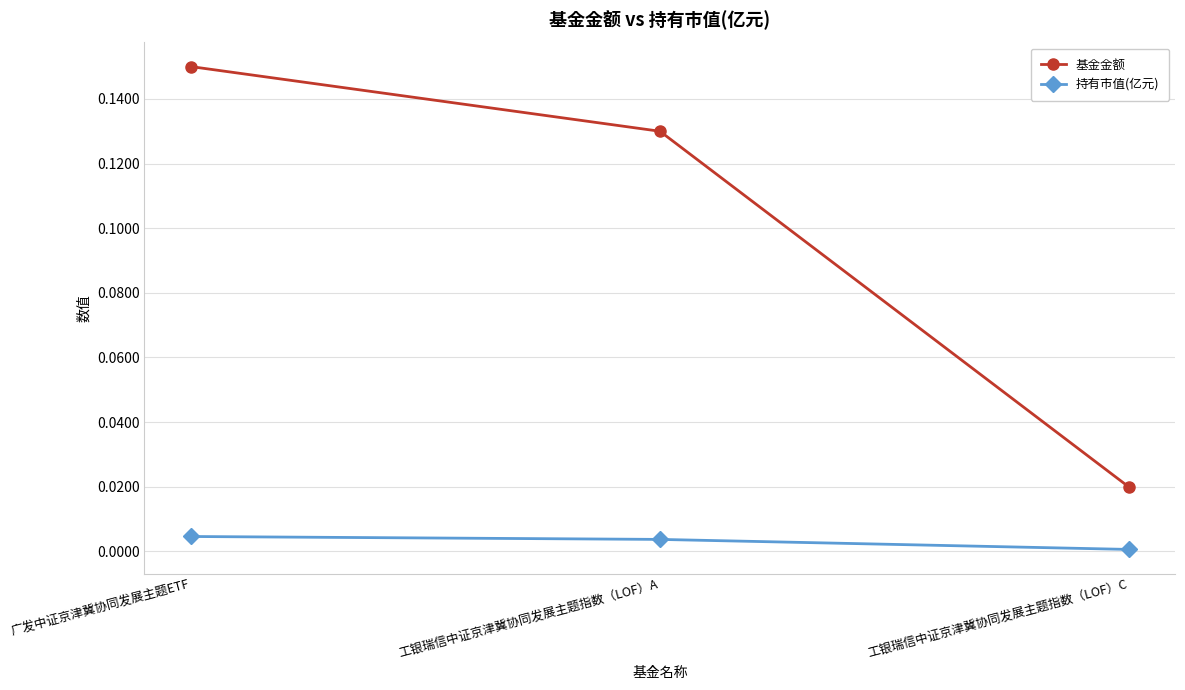

Between 广发中证京津冀协同发展主题ETF and 工银瑞信中证京津冀协同发展主题指数（LOF）C, which series saw the biggest shift?

基金金额